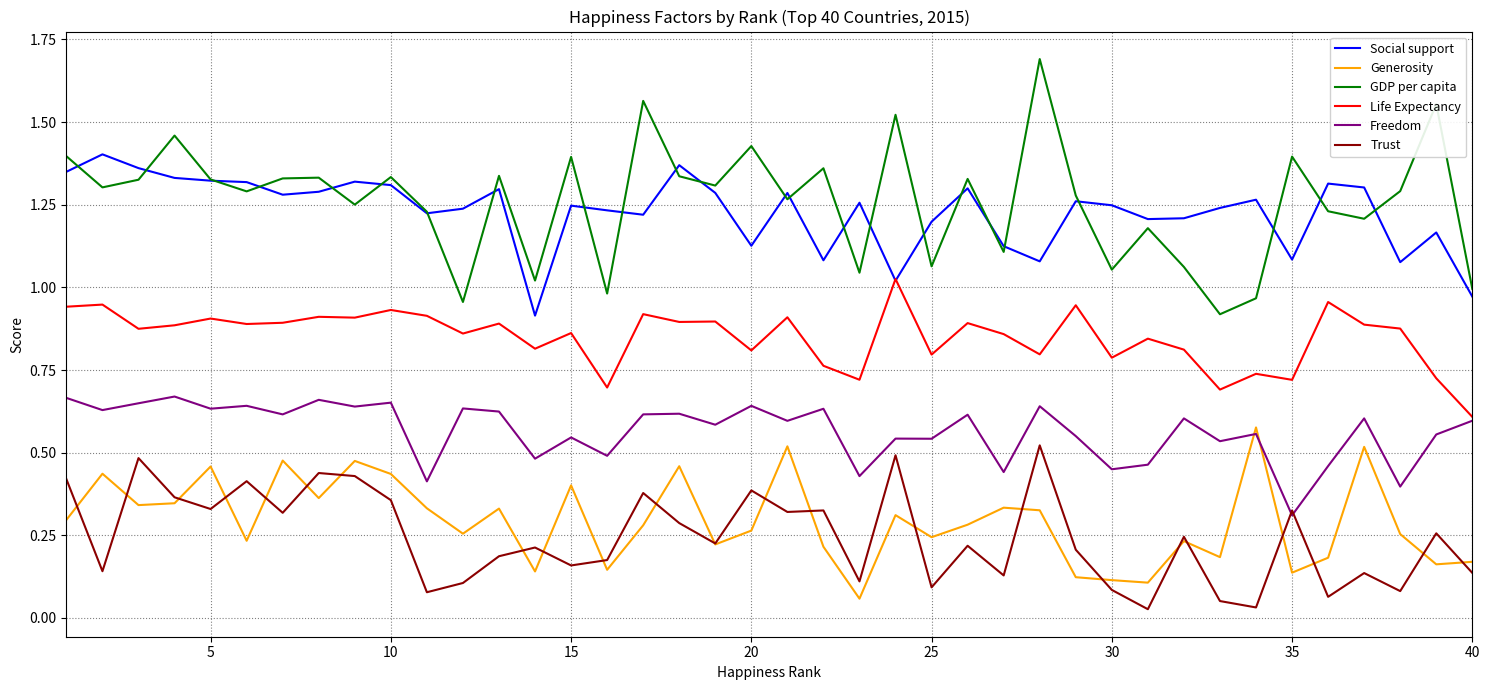

What is the maximum value shown in the chart?

1.7